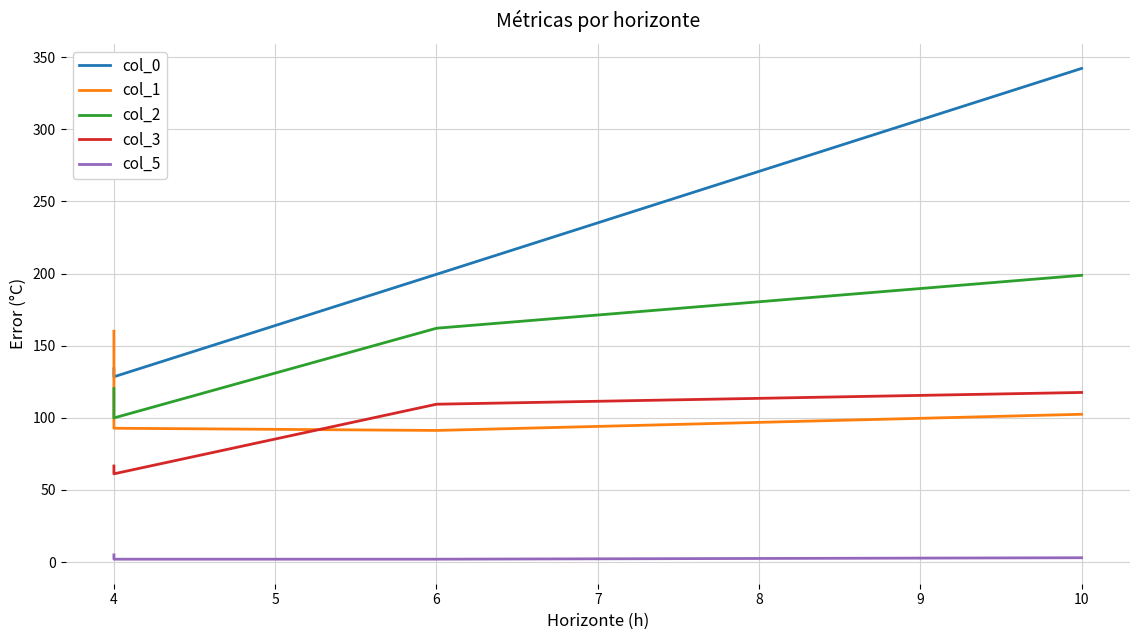

Reading left to right, extract all data points from this chart.

col_0: 133.9	128.5	199.5	342.2
col_1: 160.1	92.8	91.3	102.5
col_2: 120.3	99.9	162.1	198.8
col_3: 66.6	61.2	109.4	117.6
col_5: 5.0	2.0	2.0	3.0